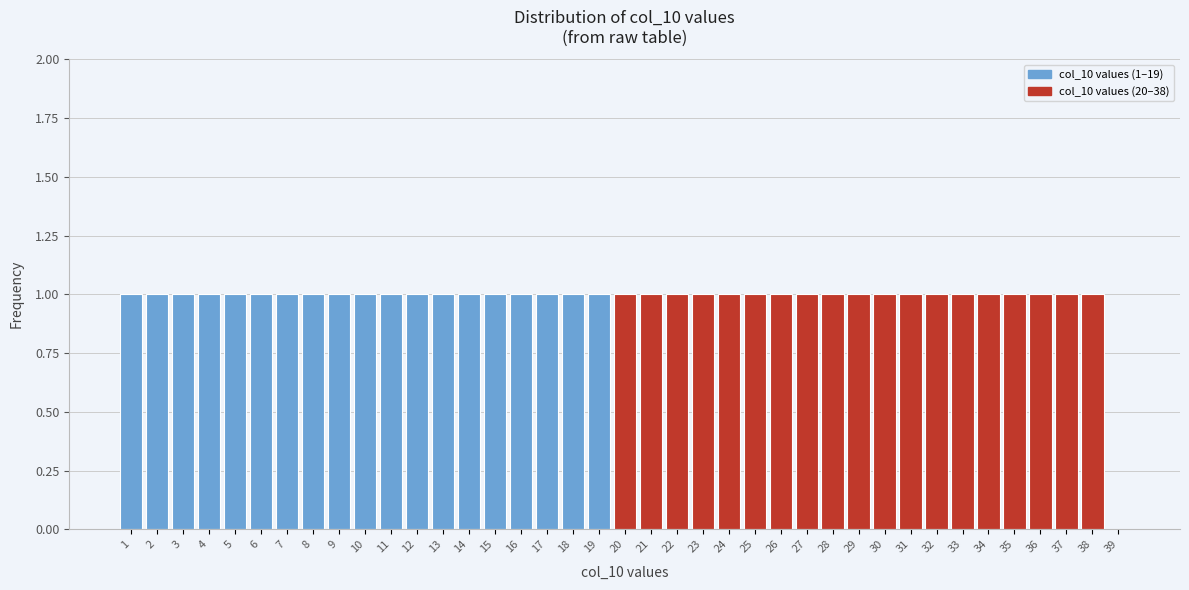

True or false: the data shows 1 at 26.

True